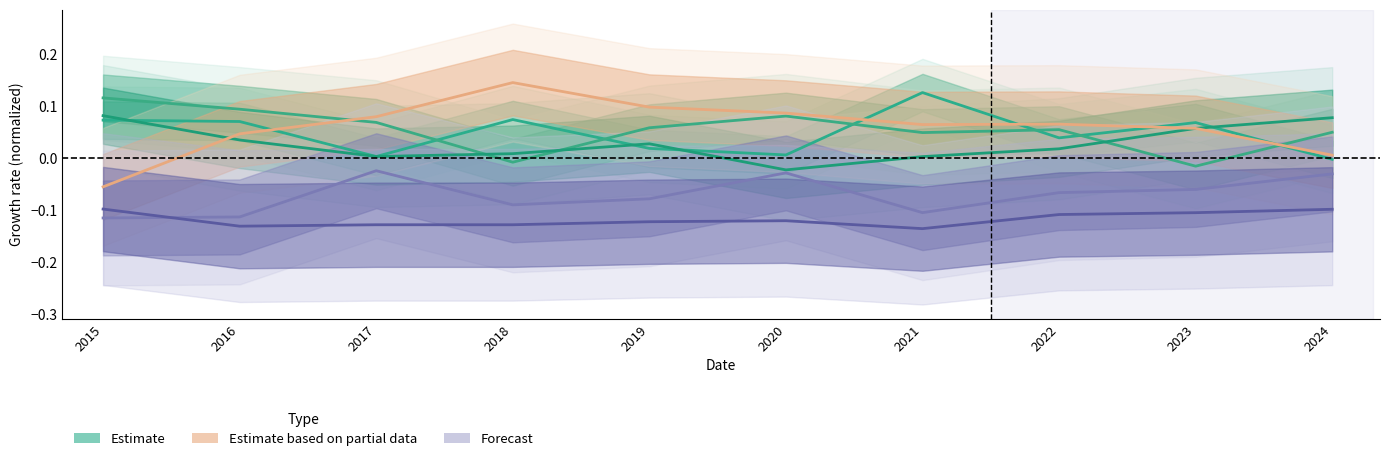

Reading right to left, list all the values displayed in this chart.

Austin: -0.0	0.1	0.0	0.1	0.0	0.0	0.1	0.0	0.1	0.1
Englewood: 0.0	-0.0	0.1	0.0	0.1	0.1	-0.0	0.1	0.1	0.1
Grand Crossing: 0.1	0.1	0.0	0.0	-0.0	0.0	0.0	0.0	0.0	0.1
Garfield Park: 0.0	0.1	0.1	0.1	0.1	0.1	0.1	0.1	0.0	-0.1
Chatham: -0.0	-0.1	-0.1	-0.1	-0.0	-0.1	-0.1	-0.0	-0.1	-0.1
Fuller Park: -0.1	-0.1	-0.1	-0.1	-0.1	-0.1	-0.1	-0.1	-0.1	-0.1